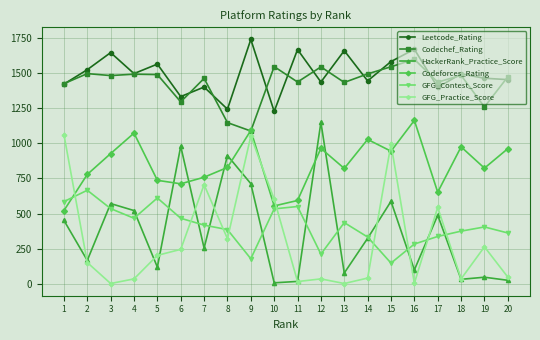

How many lines are shown in the chart?

6